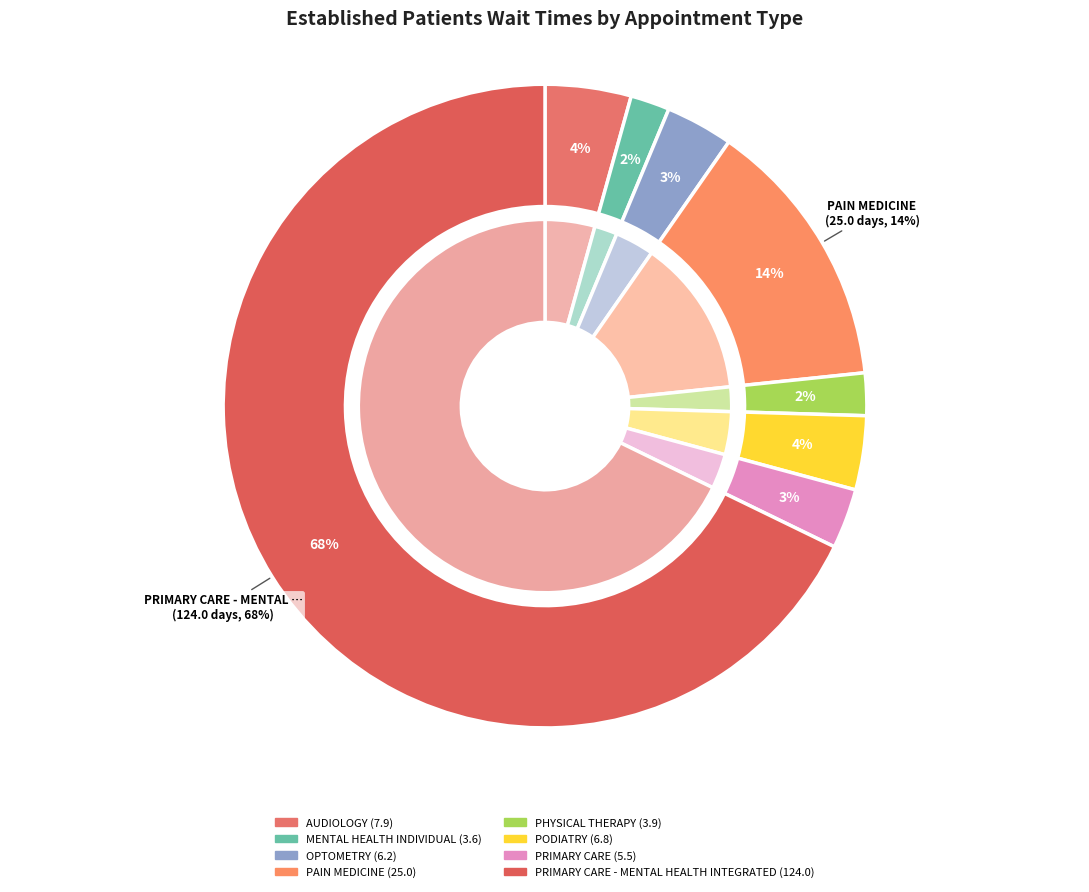

What percentage is the PODIATRY slice, to the nearest percent?

4%